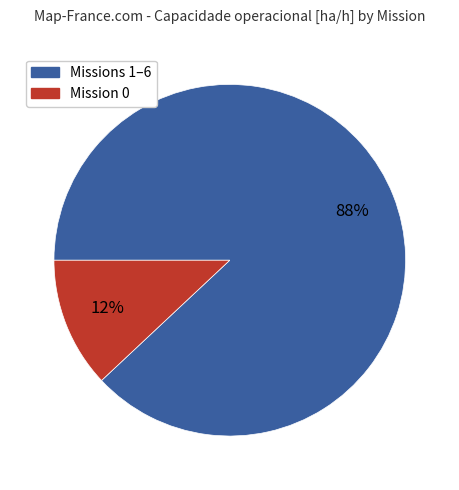

To the nearest percent, what is the difference between the largest and smallest slice percentages?

76%